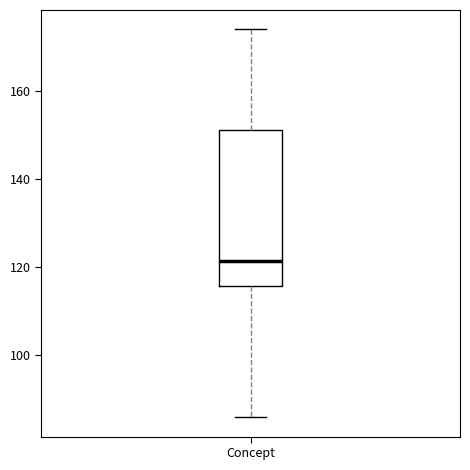

Where is the lower edge of the box for Concept on the y-axis? The values are not printed on the chart, so give them approximately, as read against the axis.

116